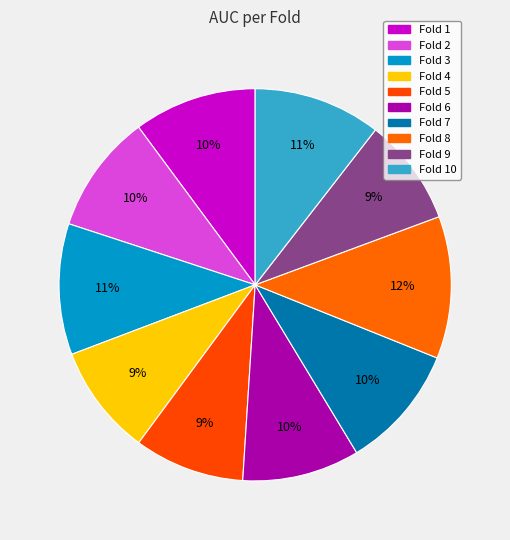

Is there a majority slice in this chart?

No